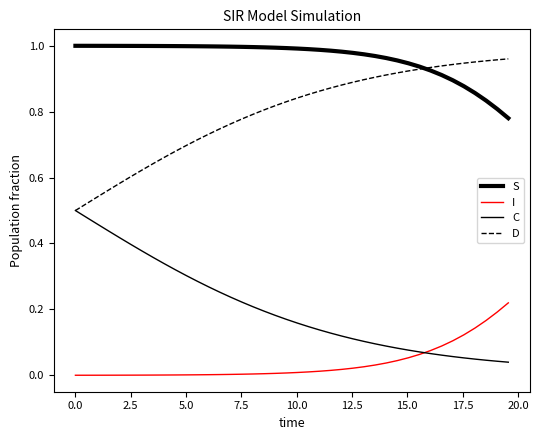

Is this an area chart (filled region under the line)?

No